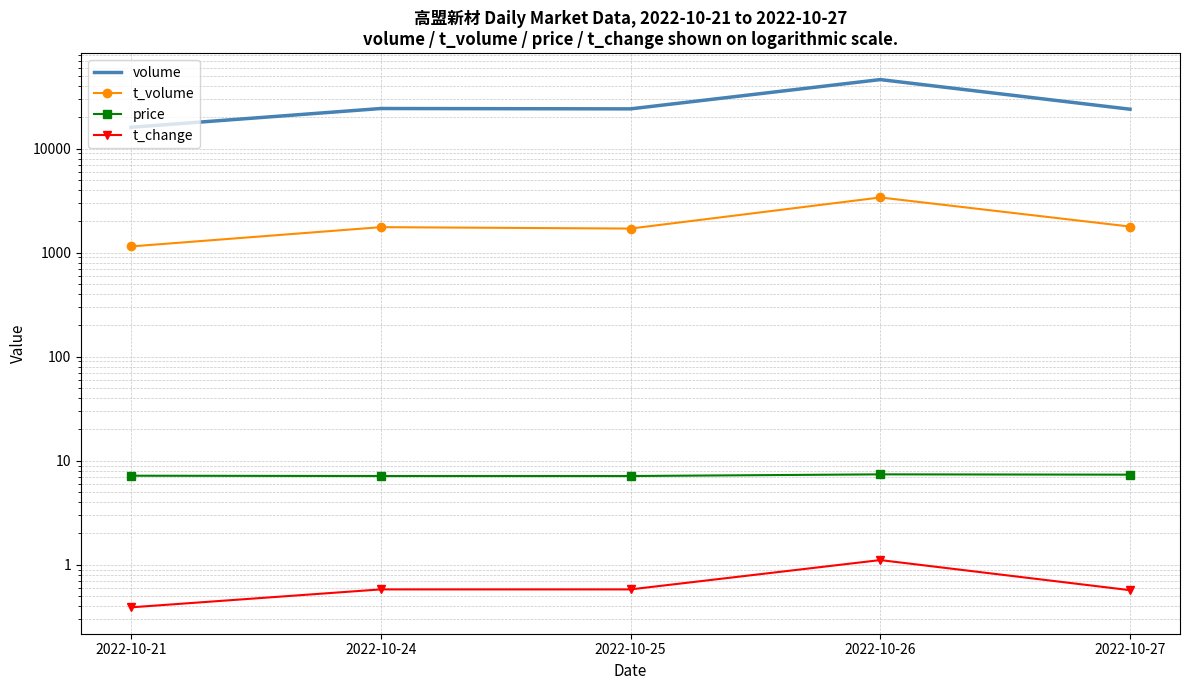

Which has a higher value, 2022-10-27 or 2022-10-21?

2022-10-27